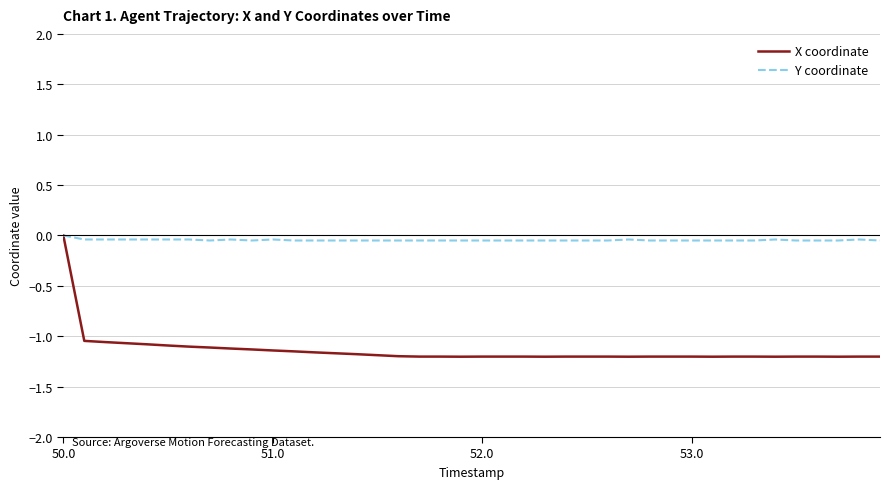

Which series has the widest spread of values?

X coordinate